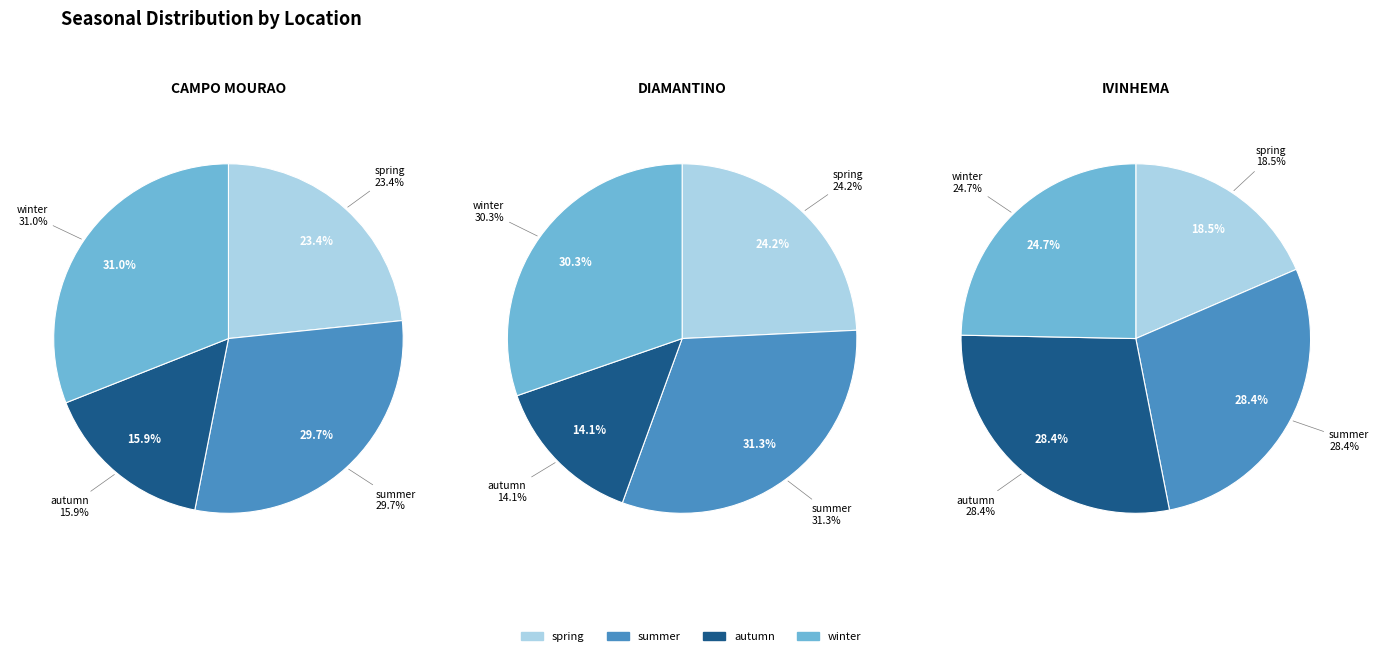

Is it true that 2 is 17% of the pie?

True